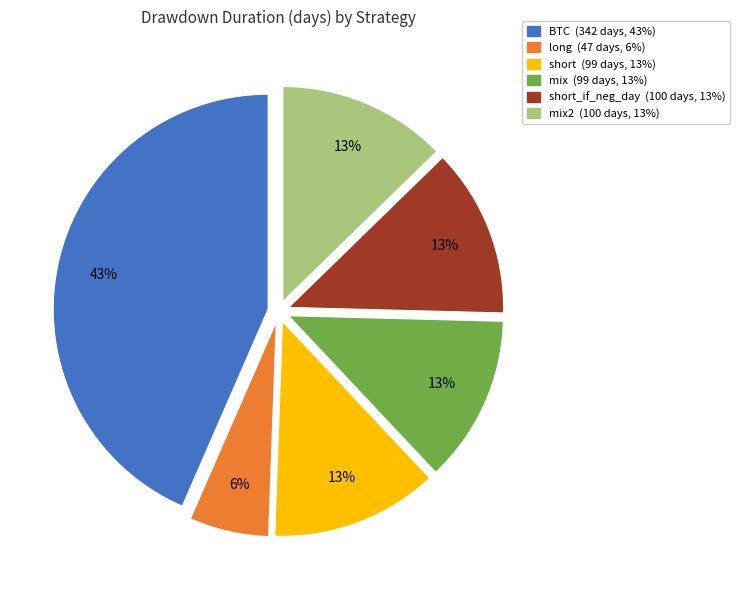

To the nearest percent, what is the difference between the largest and smallest slice percentages?

37%